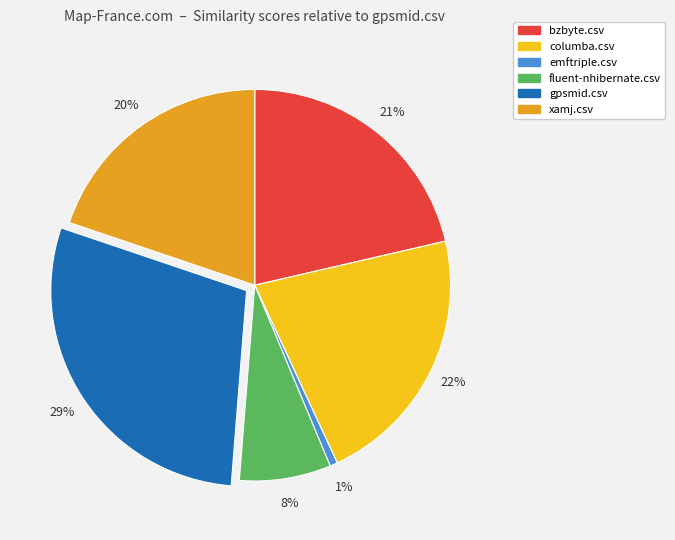

Combined, do emftriple.csv and columba.csv account for over 50%?

No